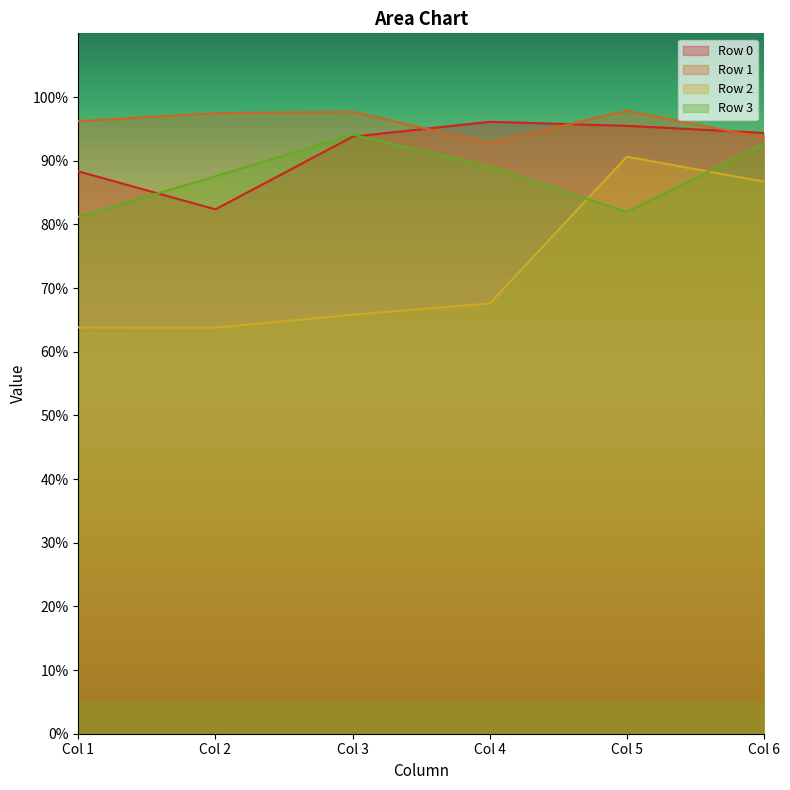

At which category is the sum across all series the highest?

Col 6